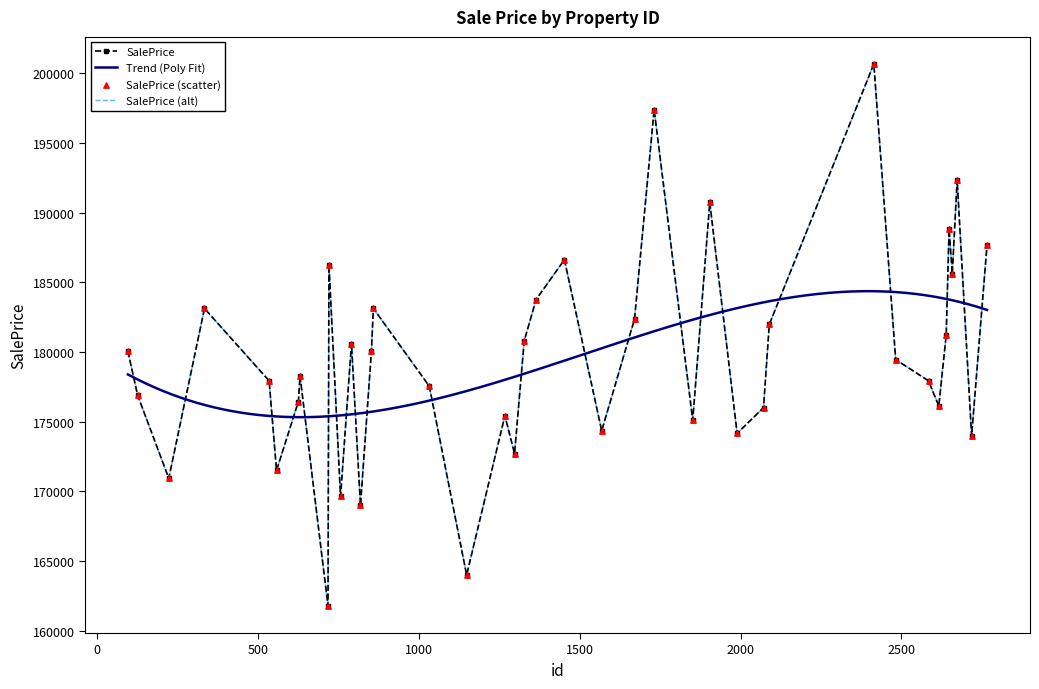

Between 22 and 4, which is larger?

4